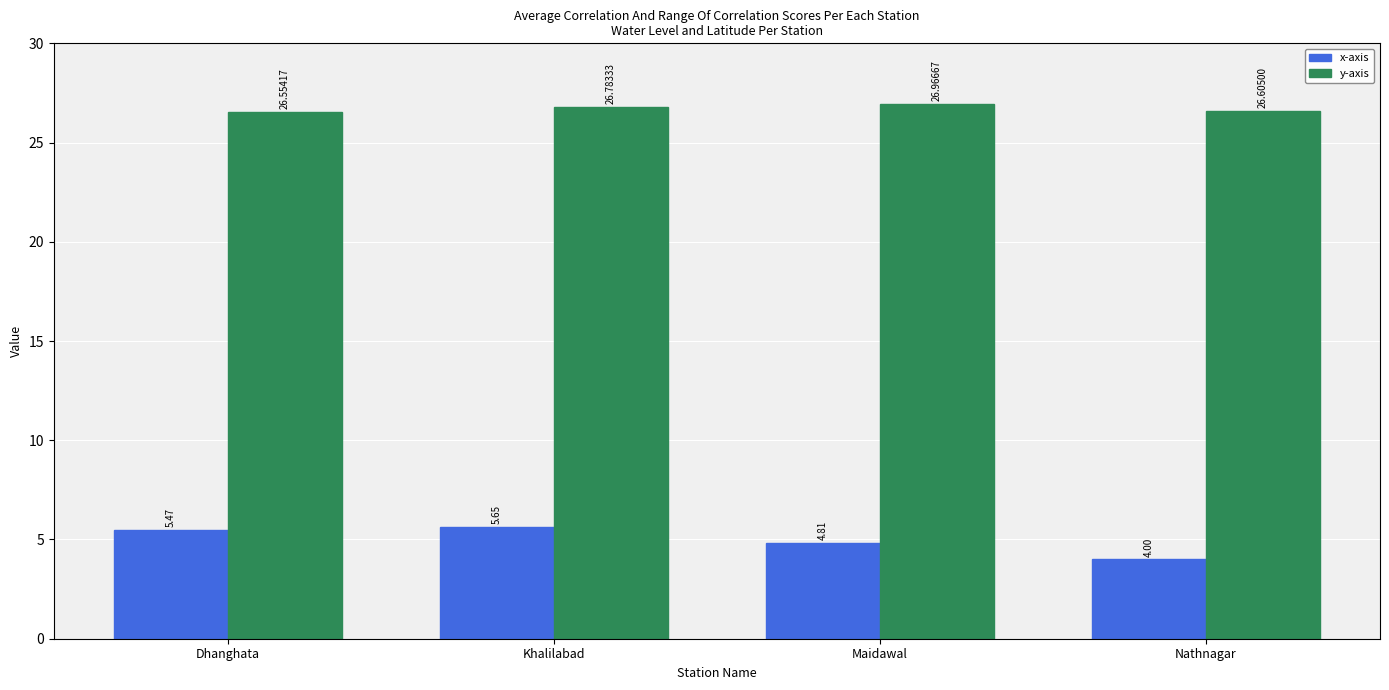

List the series in order of their peak value, highest first.

y-axis, x-axis